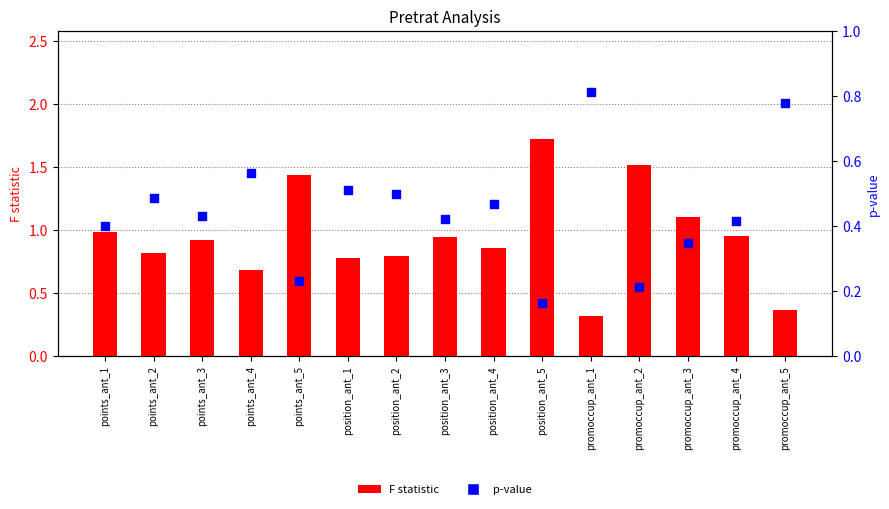

What is the total value across all series at promoccup_ant_2?

1.7